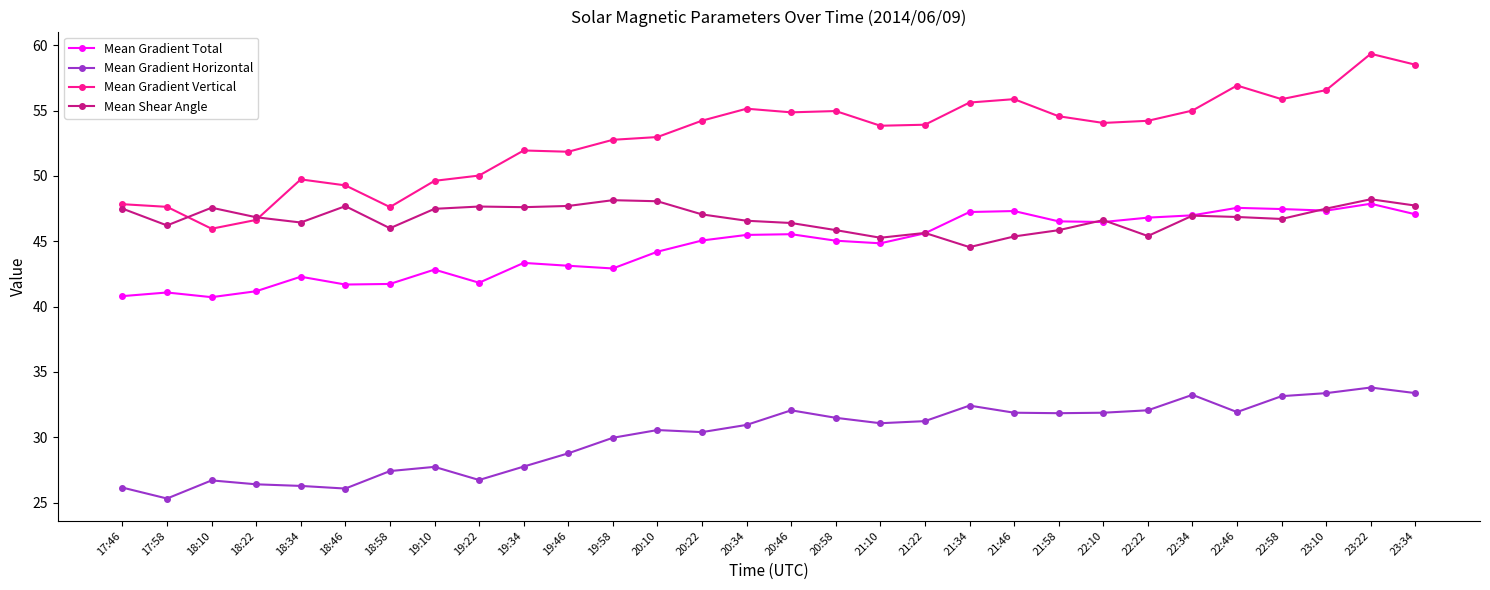

What is the spread (max minus min) of values at 18:22?

20.4